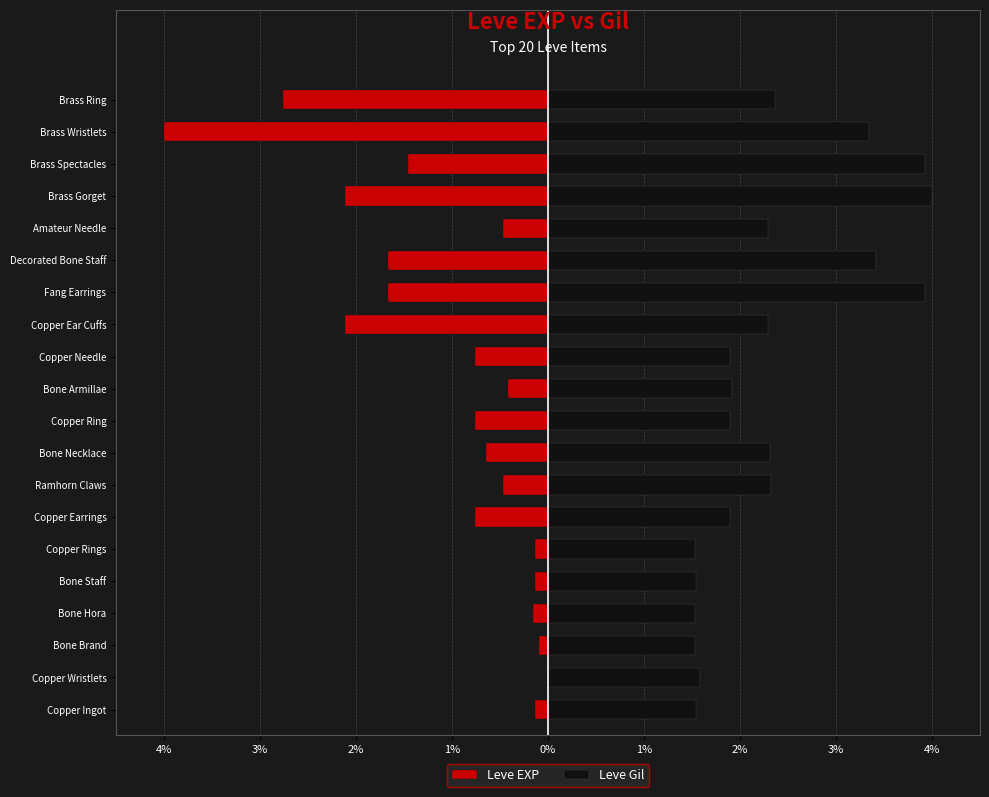

What is the sum of all Leve EXP values?

-20.7